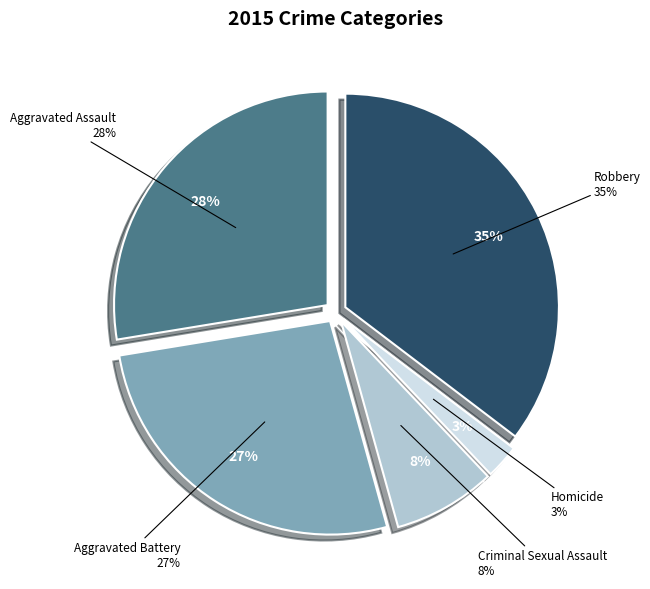

The Aggravated Battery slice represents 27% of the pie. True or false?

True